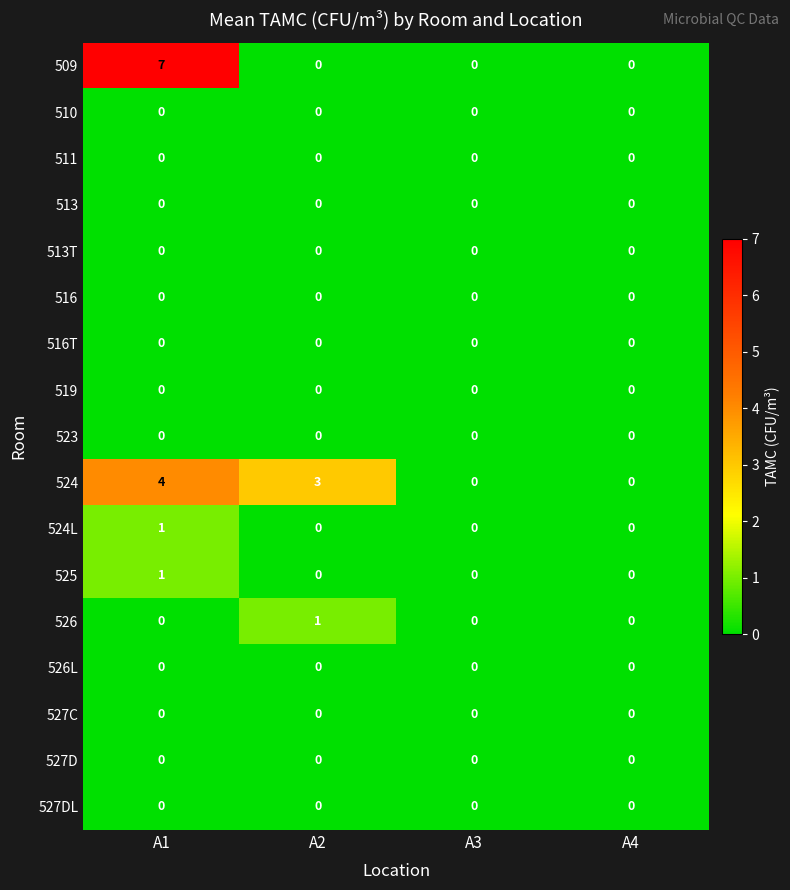

What is the total value across all series at A1?

13